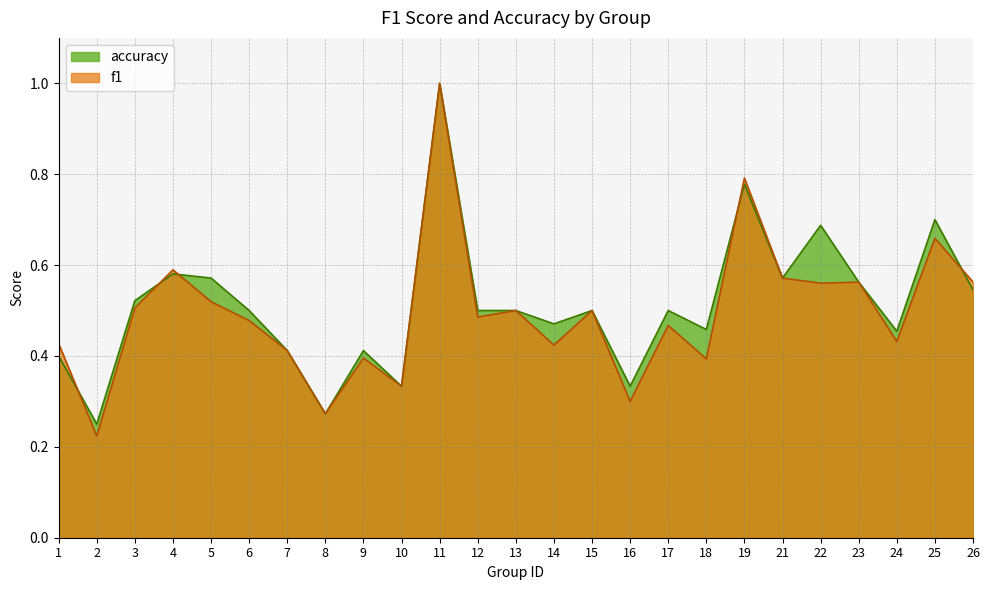

What are all the series names shown in the legend?

accuracy, f1